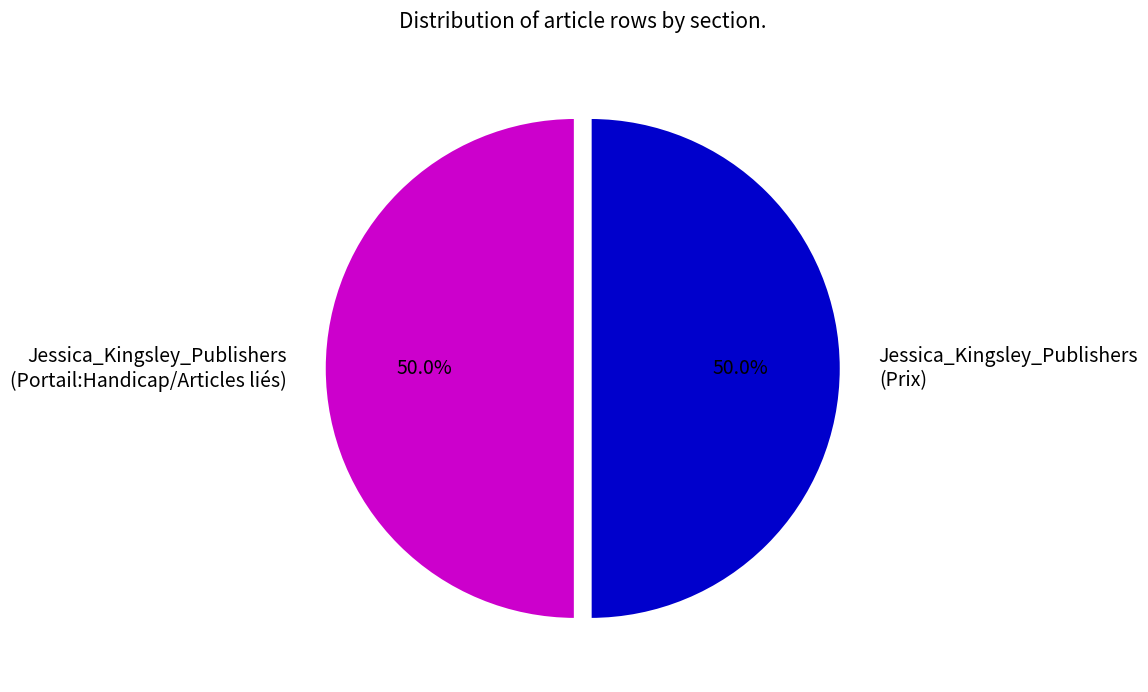

How many slices are in this pie chart?

2